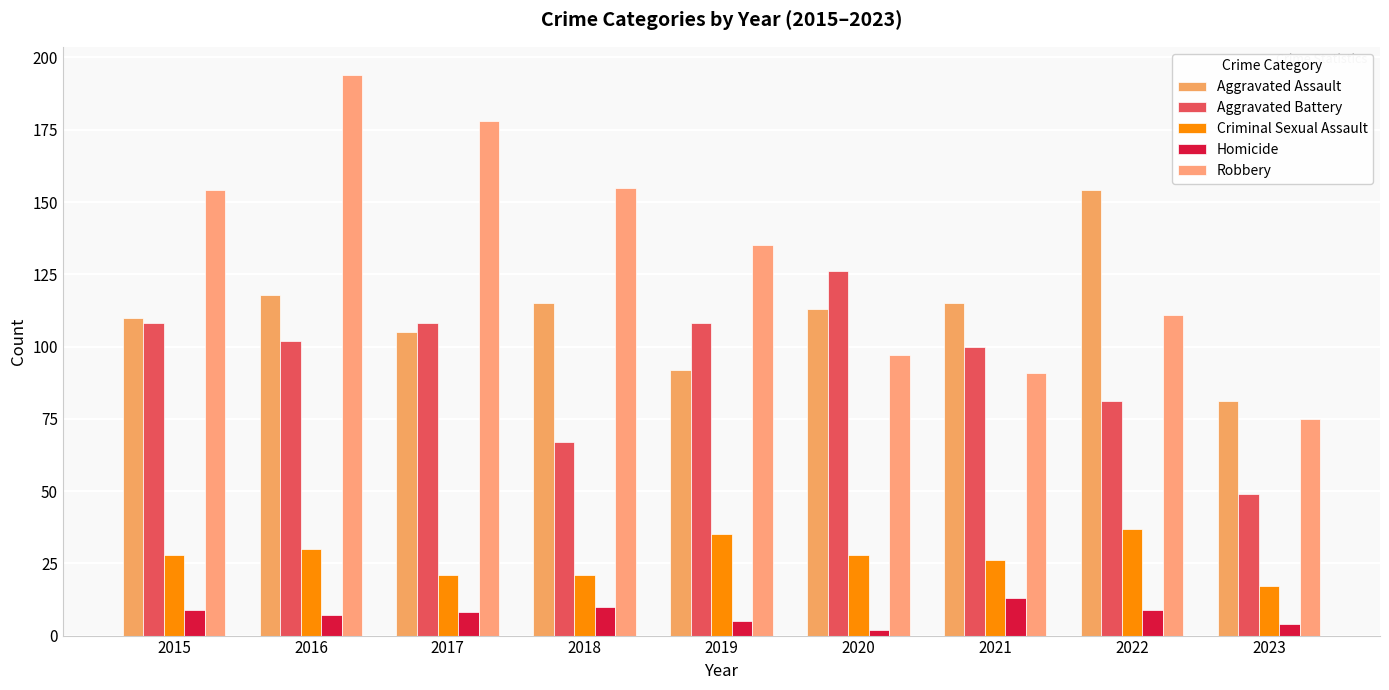

How many series are shown in this chart?

5